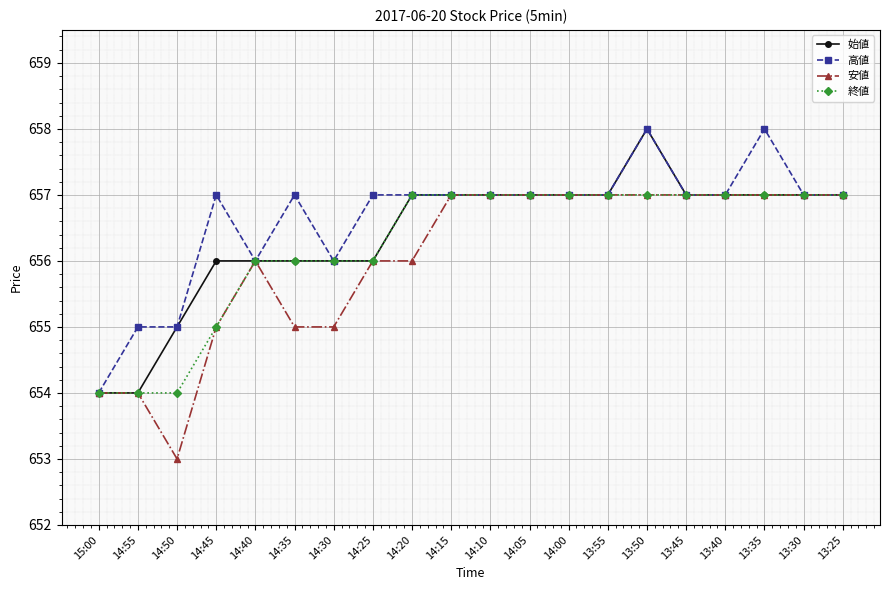

What is the approximate value of 安値 at 14:55?

654